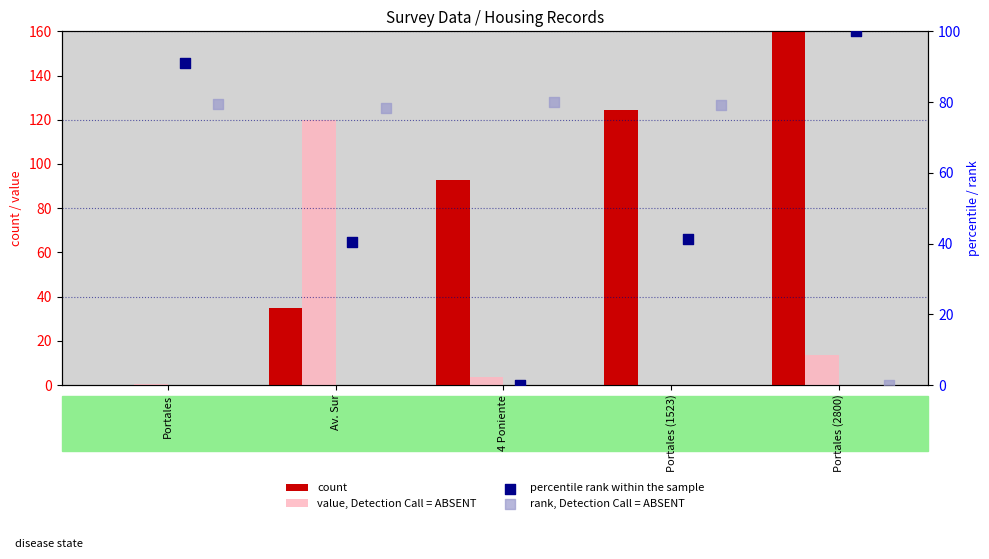

Which series has the widest spread of Y values?

count